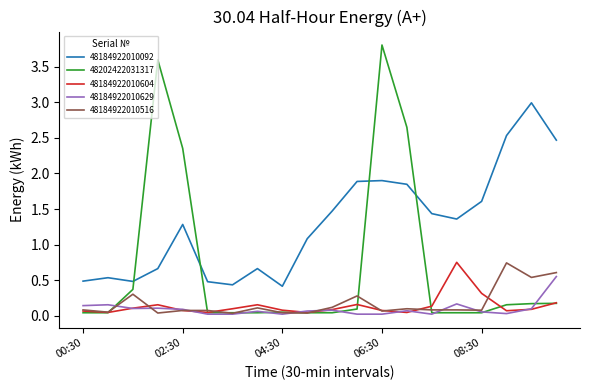

After their last crossing, which series has the higher values: 48184922010604 or 48184922010516?

48184922010516